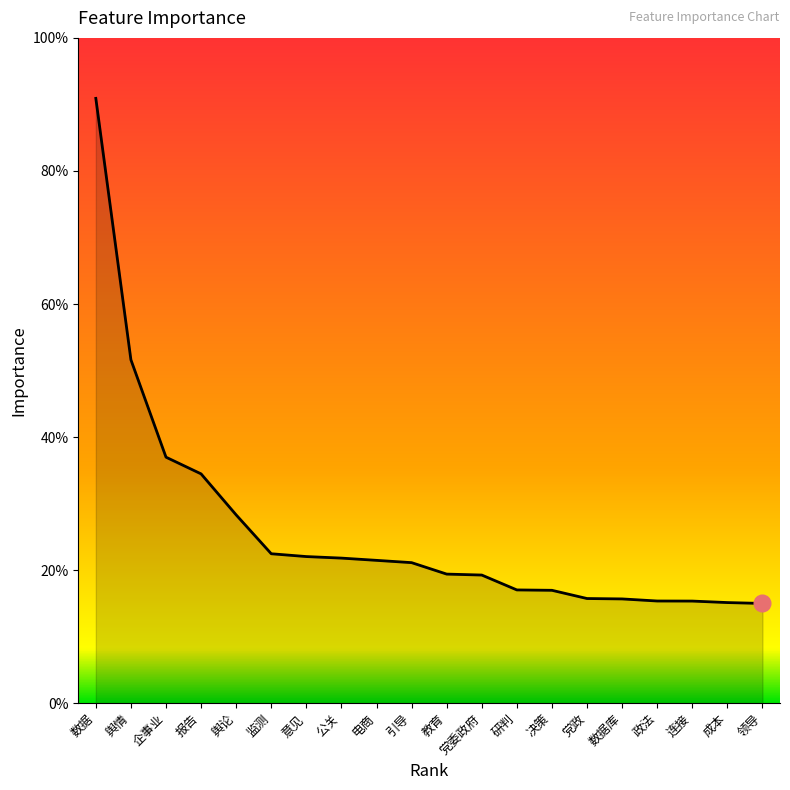

Does the chart have visible grid lines?

No